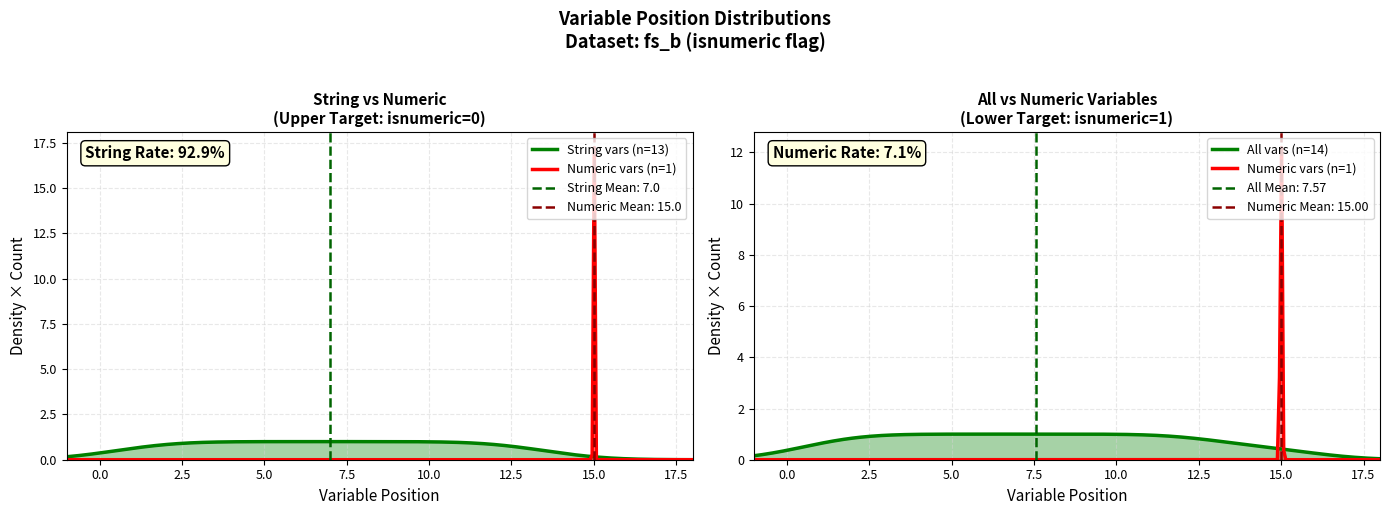

Is it true that isnumeric equals 1 at case_id?

False